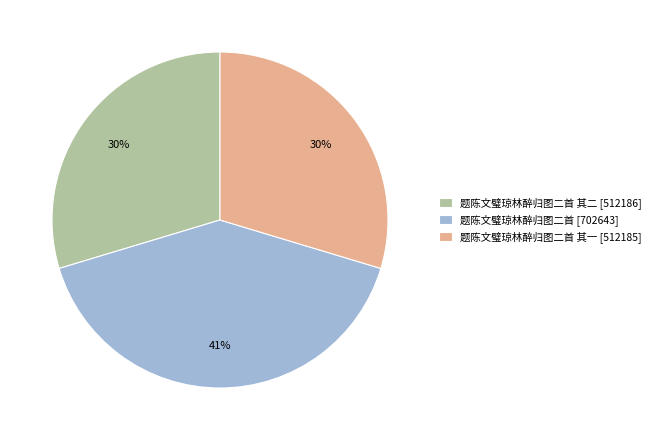

True or false: 题陈文璧琼林醉归图二首 其一 [512185] accounts for 30% of the total.

True